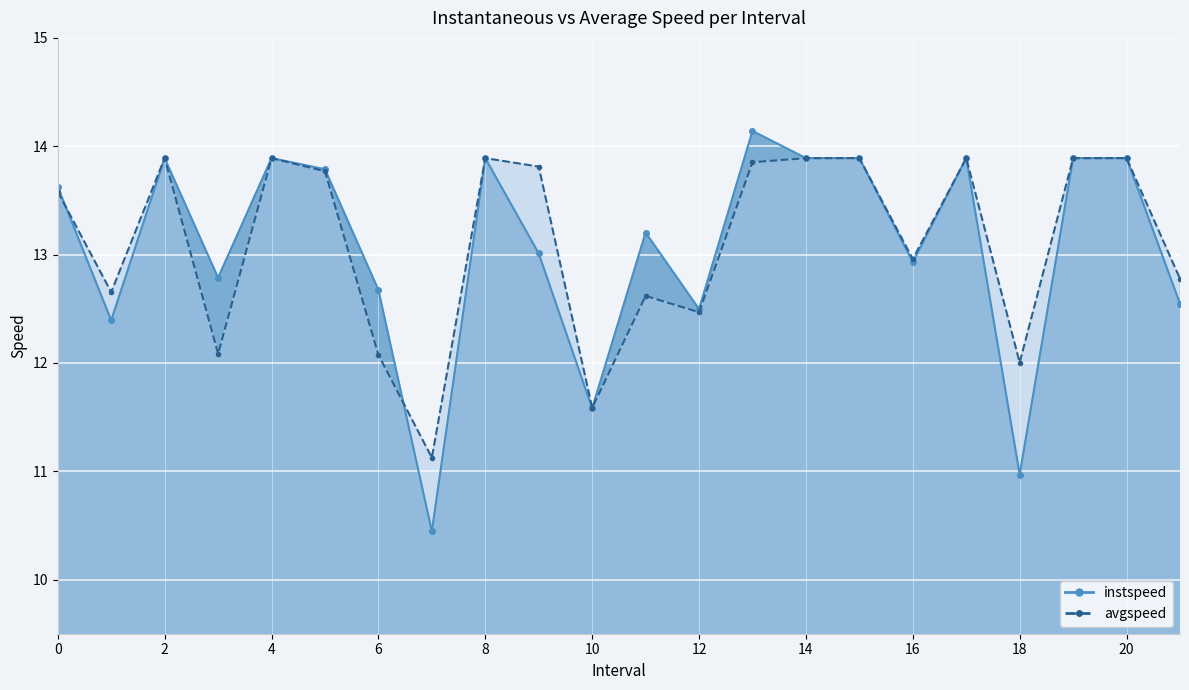

True or false: instspeed and avgspeed cross at least once.

True